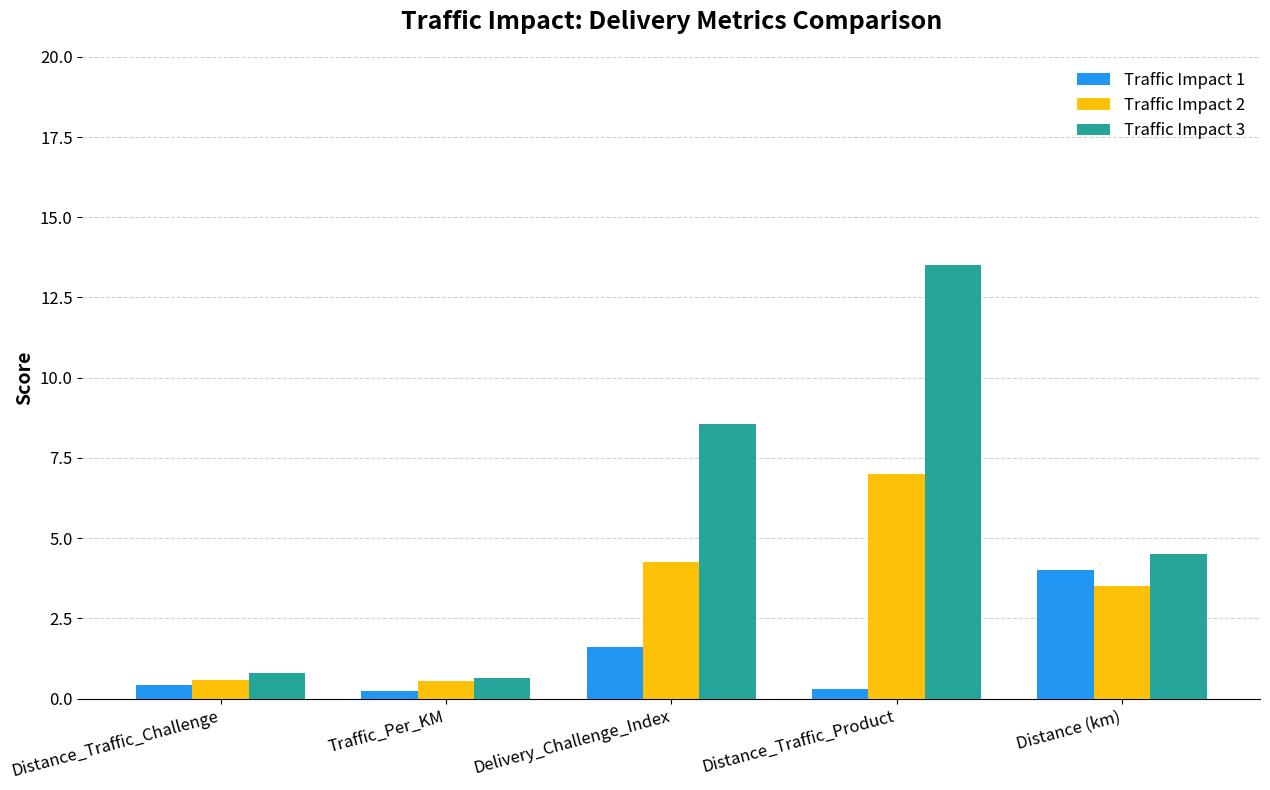

Is it true that Traffic Impact 3 equals 2.7 at Distance (km)?

False